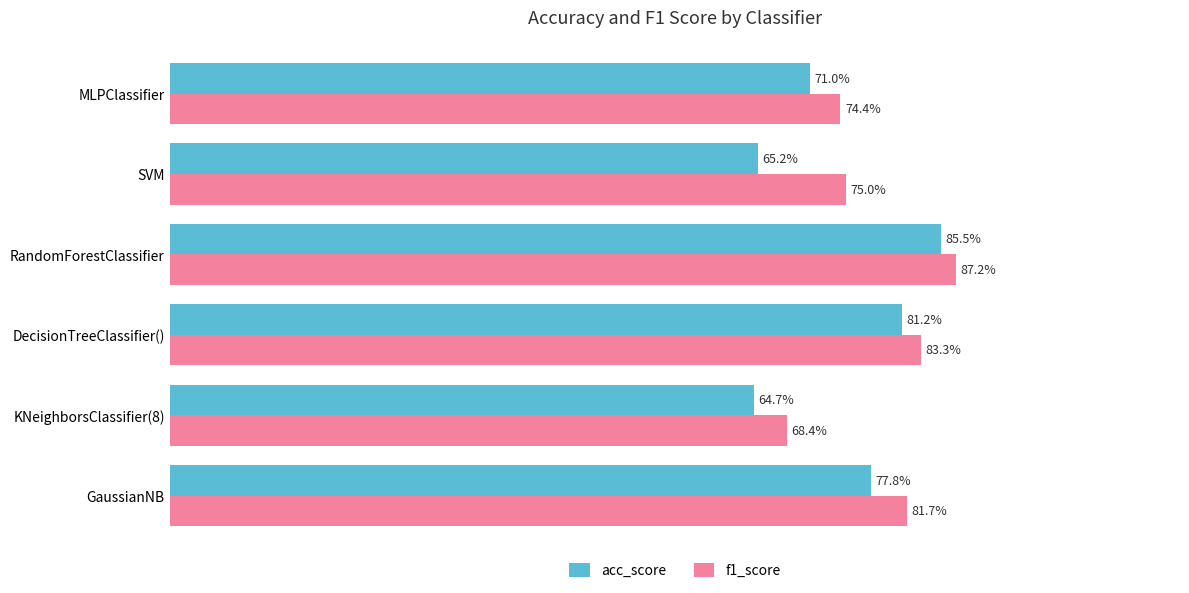

What are all the series names shown in the legend?

acc_score, f1_score